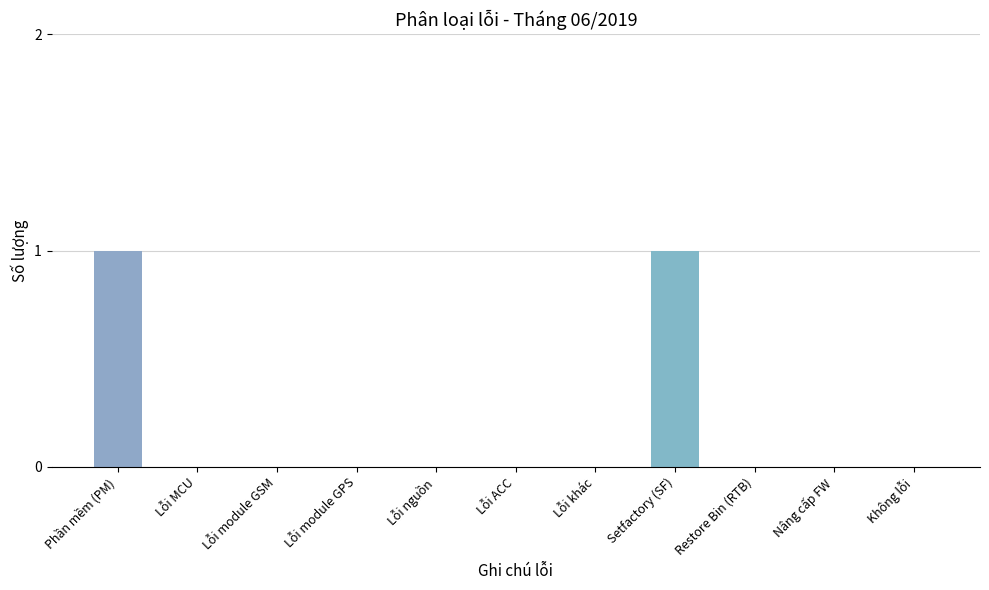

How many data points does each series have?

11